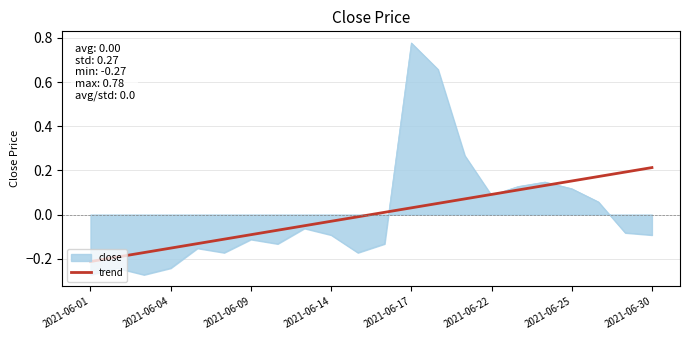

Which series has the widest spread of values?

close